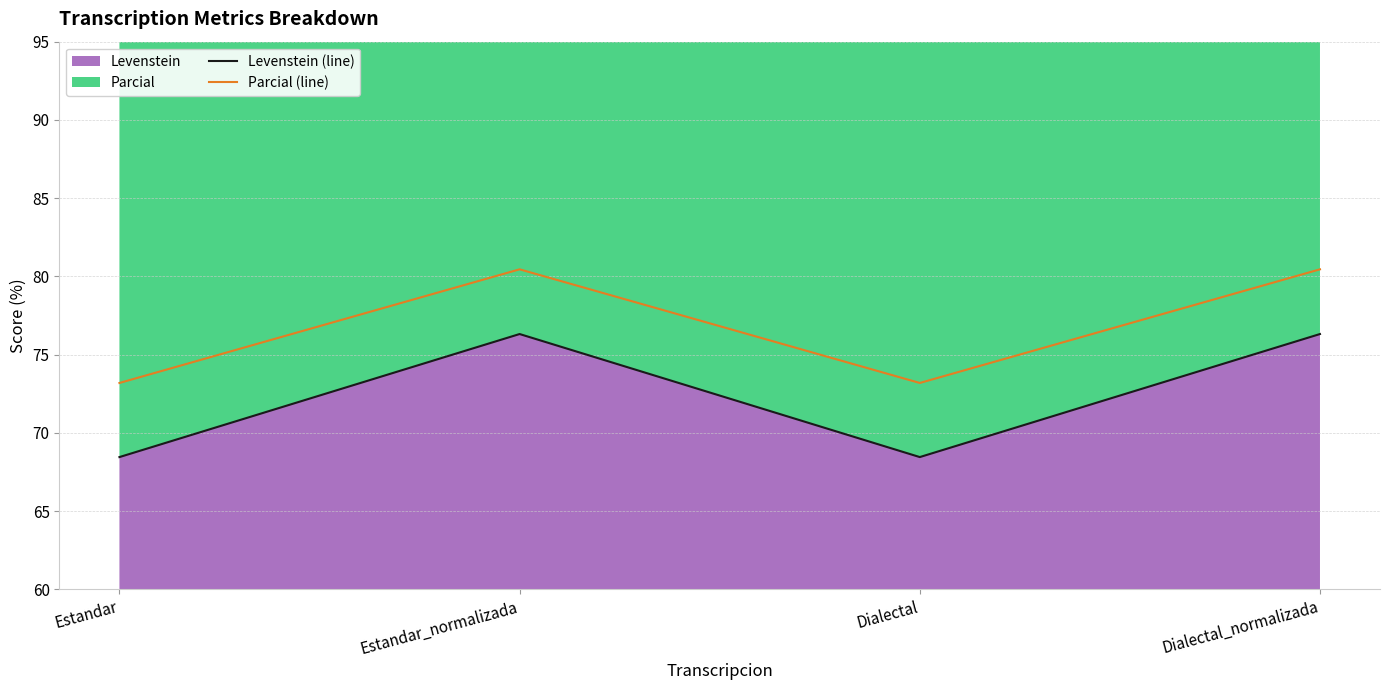

What is the label of the 2nd point from the left?

Estandar_normalizada